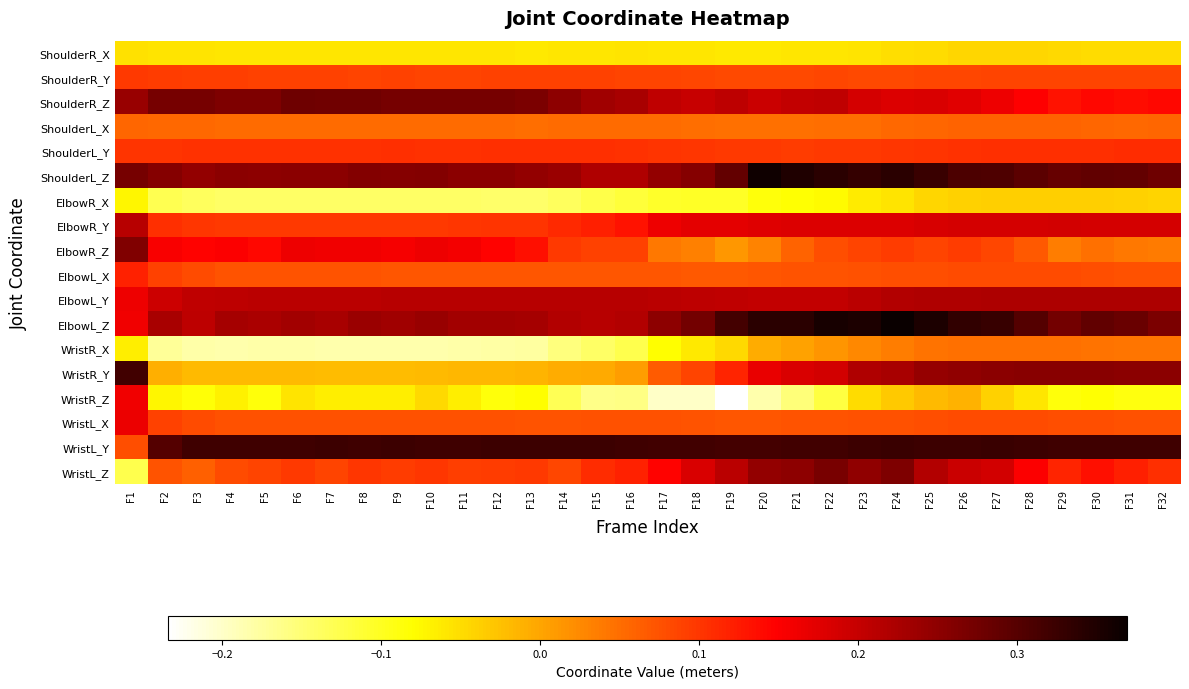

What is the difference between the highest and lowest values at F28?

0.4